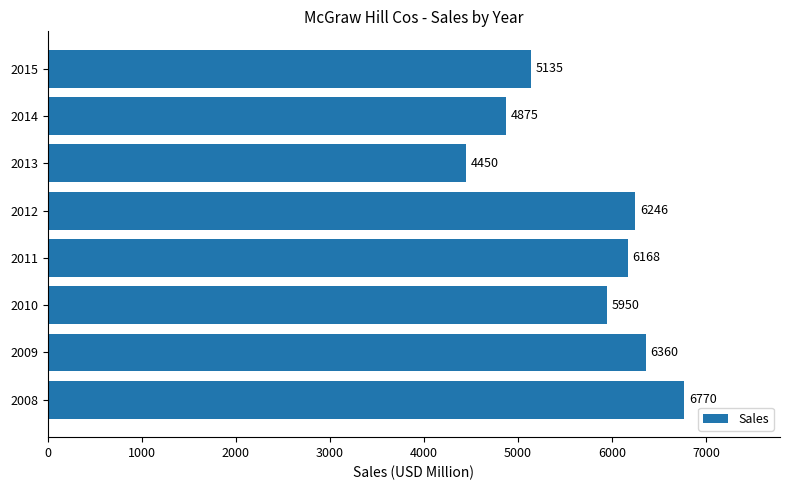

What is the sum of all values?

45954